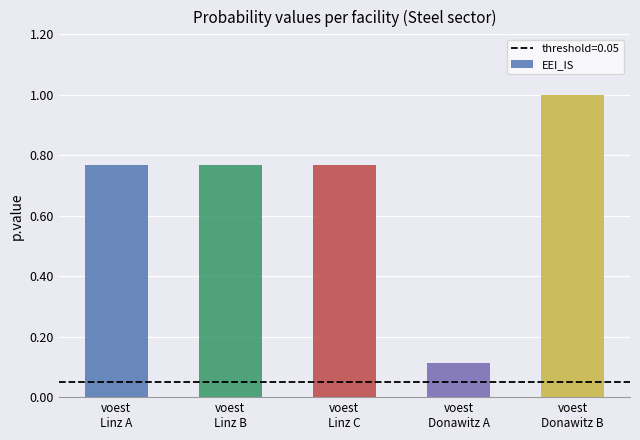

What is the smallest value displayed?

0.1